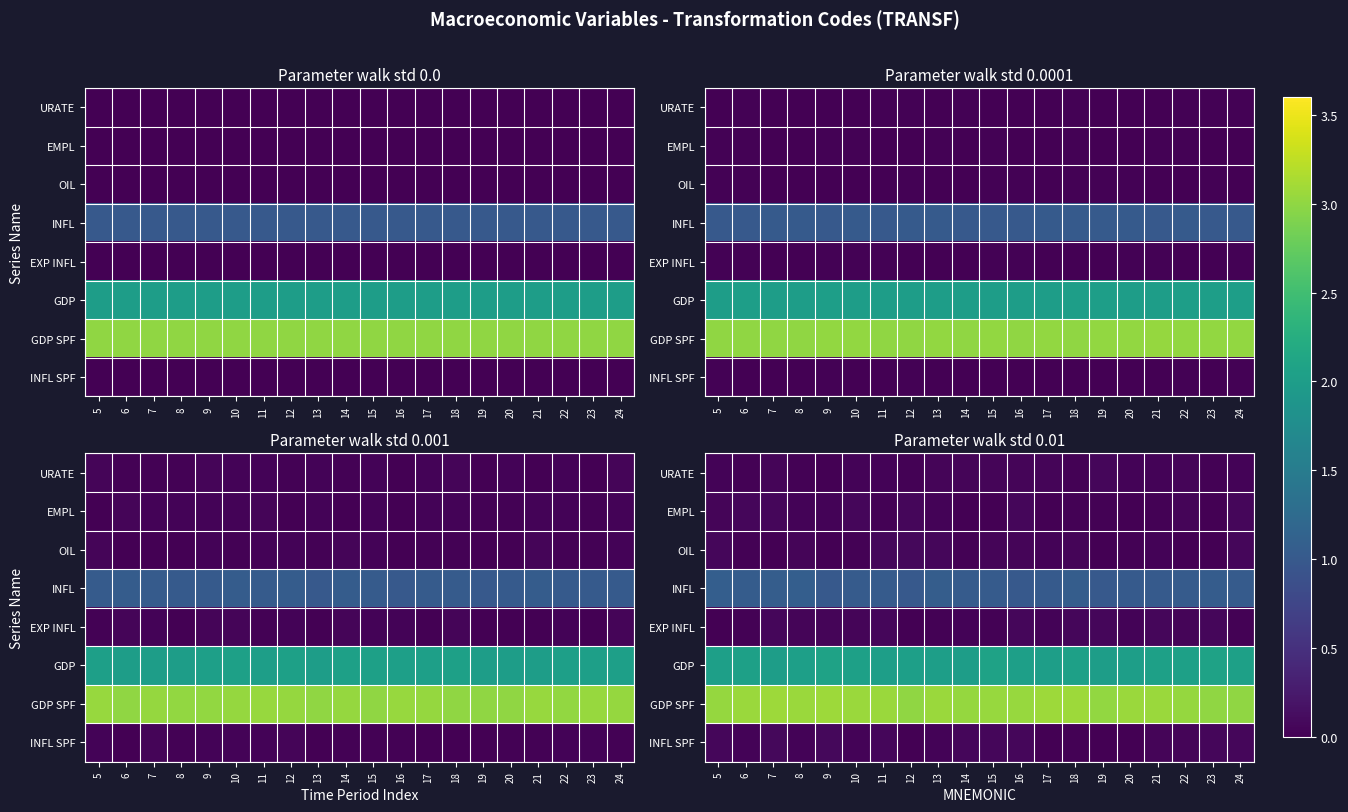

What is the maximum value shown in the chart?

3.1